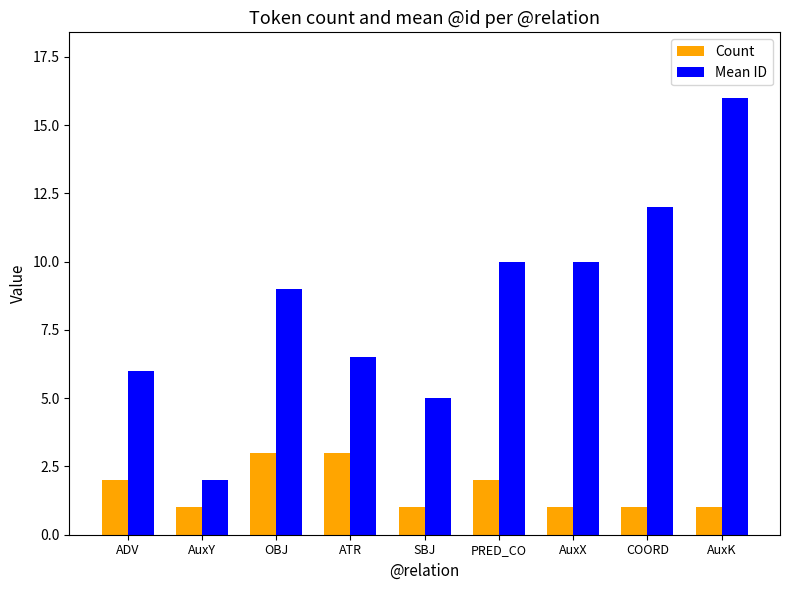

Reading right to left, extract all data points from this chart.

Count: AuxK=1.0	COORD=1.0	AuxX=1.0	PRED_CO=2.0	SBJ=1.0	ATR=3.0	OBJ=3.0	AuxY=1.0	ADV=2.0
Mean ID: AuxK=16.0	COORD=12.0	AuxX=10.0	PRED_CO=10.0	SBJ=5.0	ATR=6.5	OBJ=9.0	AuxY=2.0	ADV=6.0